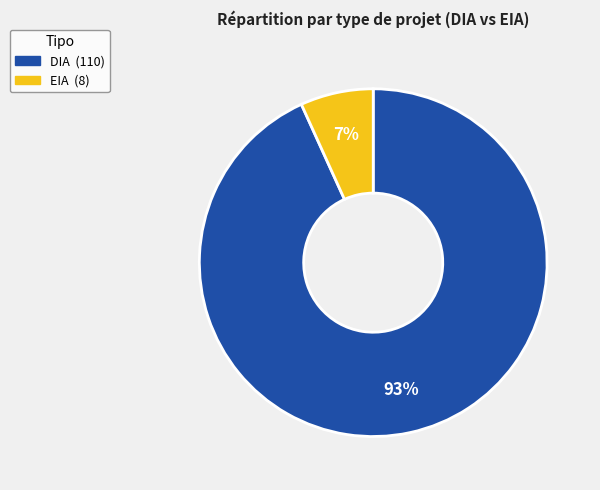

Is the sum of DIA and EIA greater than half?

Yes